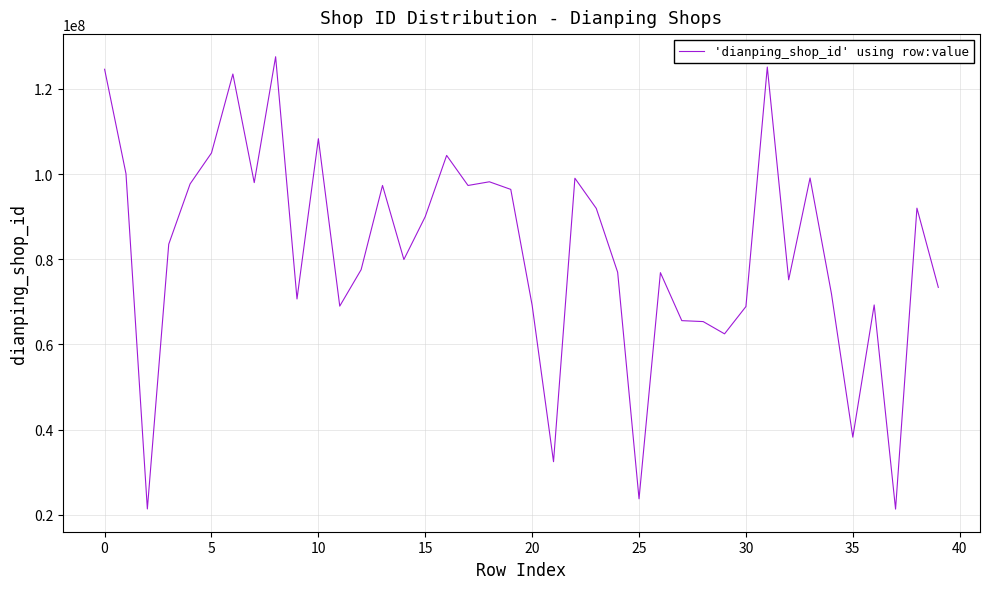

What is the difference between the maximum and minimum values?

106190520